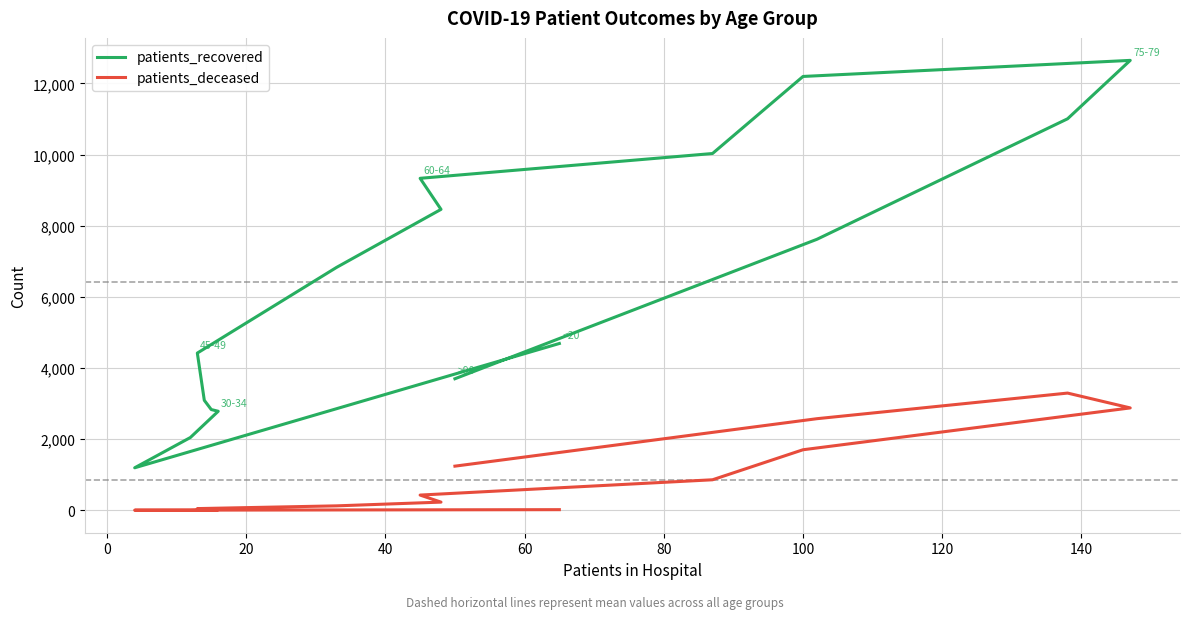

True or false: patients_deceased and patients_recovered intersect in this chart.

False